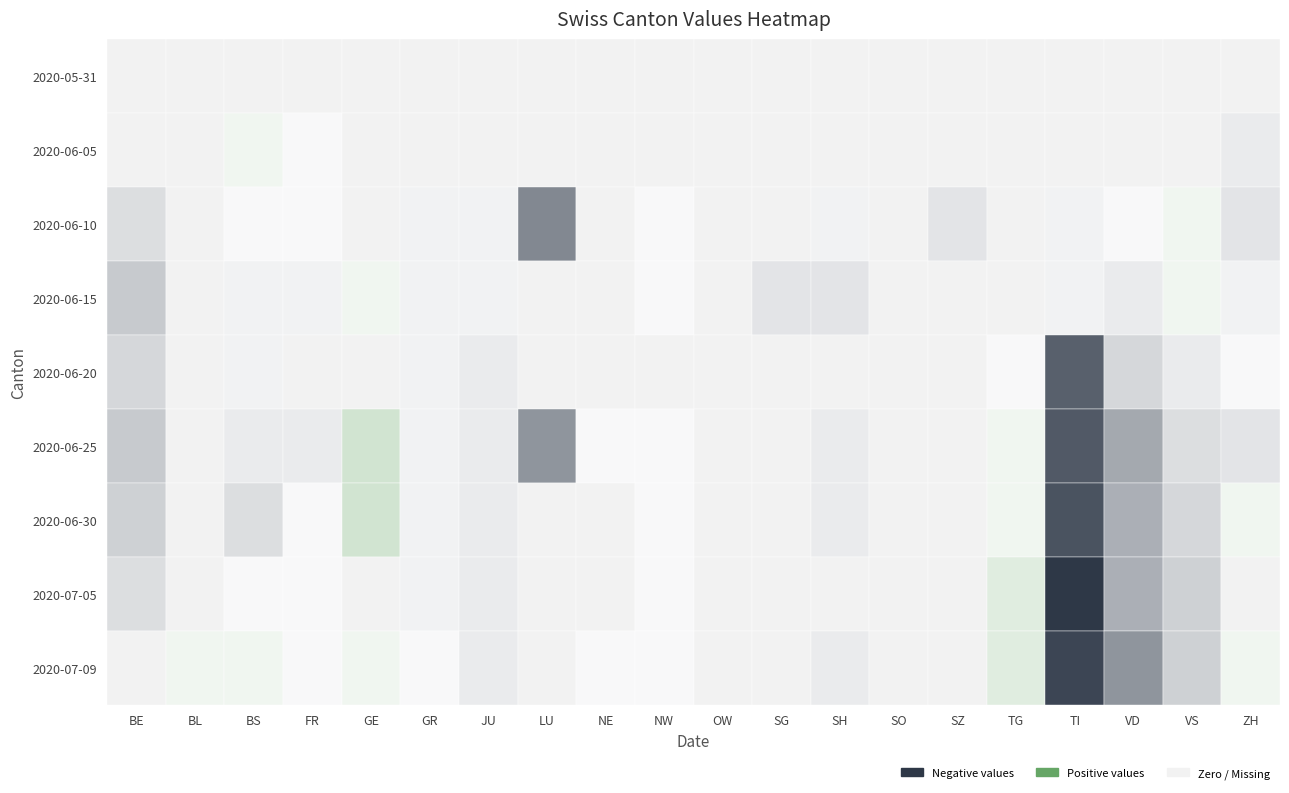

The value of 2020-06-30 at TI is -14. True or false?

False